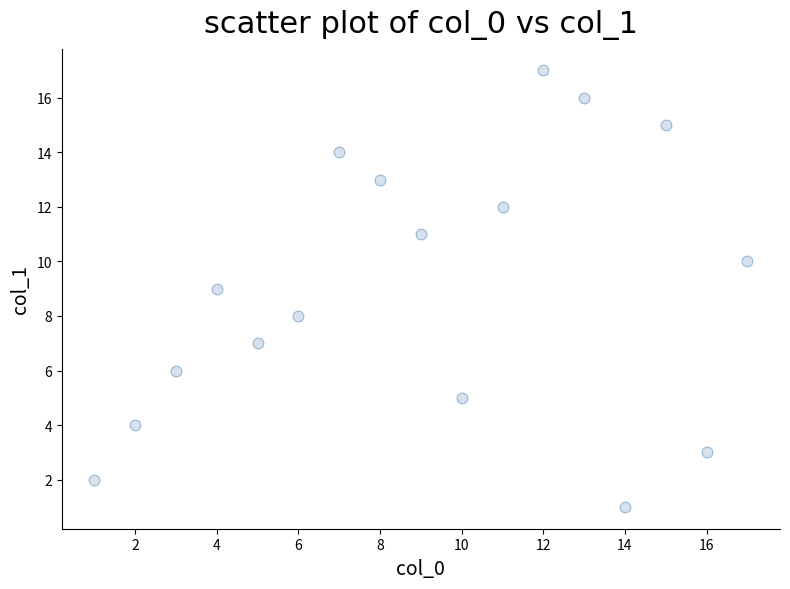

What is the range of X values (max minus min)?

16